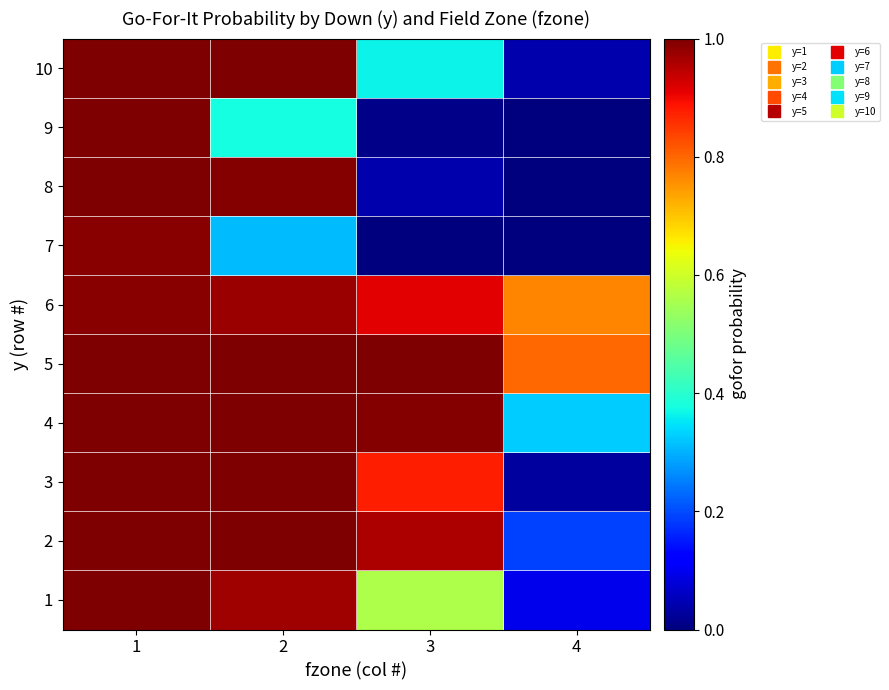

Reading left to right, what are all the values shown in this chart?

1: 1=1.0	2=1.0	3=0.6	4=0.1
2: 1=1.0	2=1.0	3=1.0	4=0.2
3: 1=1.0	2=1.0	3=0.9	4=0.0
4: 1=1.0	2=1.0	3=1.0	4=0.3
5: 1=1.0	2=1.0	3=1.0	4=0.8
6: 1=1.0	2=1.0	3=0.9	4=0.8
7: 1=1.0	2=0.3	3=0.0	4=0.0
8: 1=1.0	2=1.0	3=0.0	4=0.0
9: 1=1.0	2=0.4	3=0.0	4=0.0
10: 1=1.0	2=1.0	3=0.4	4=0.0